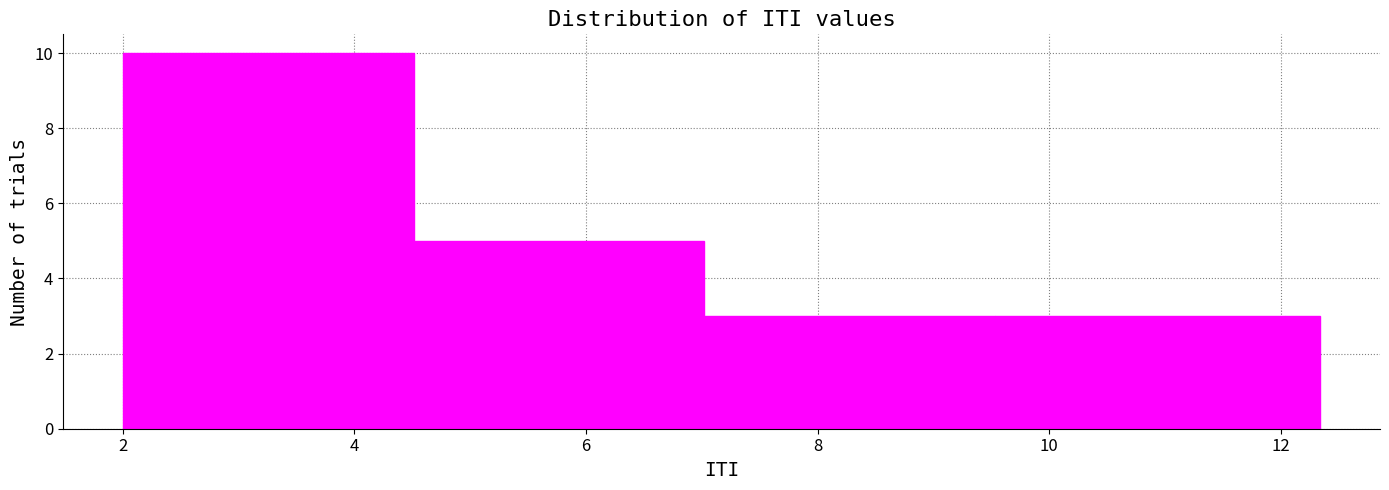

Around what value on the x-axis is the tallest bar? Give the approximate position of its centre, as read against the axis.

3.2